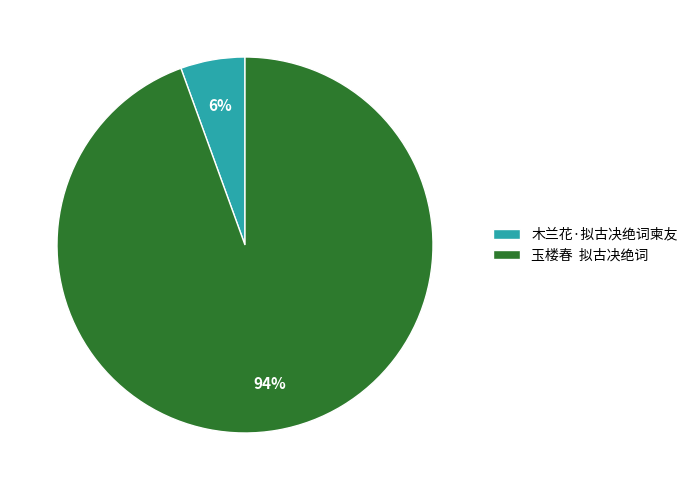

Does any single category account for the majority?

Yes